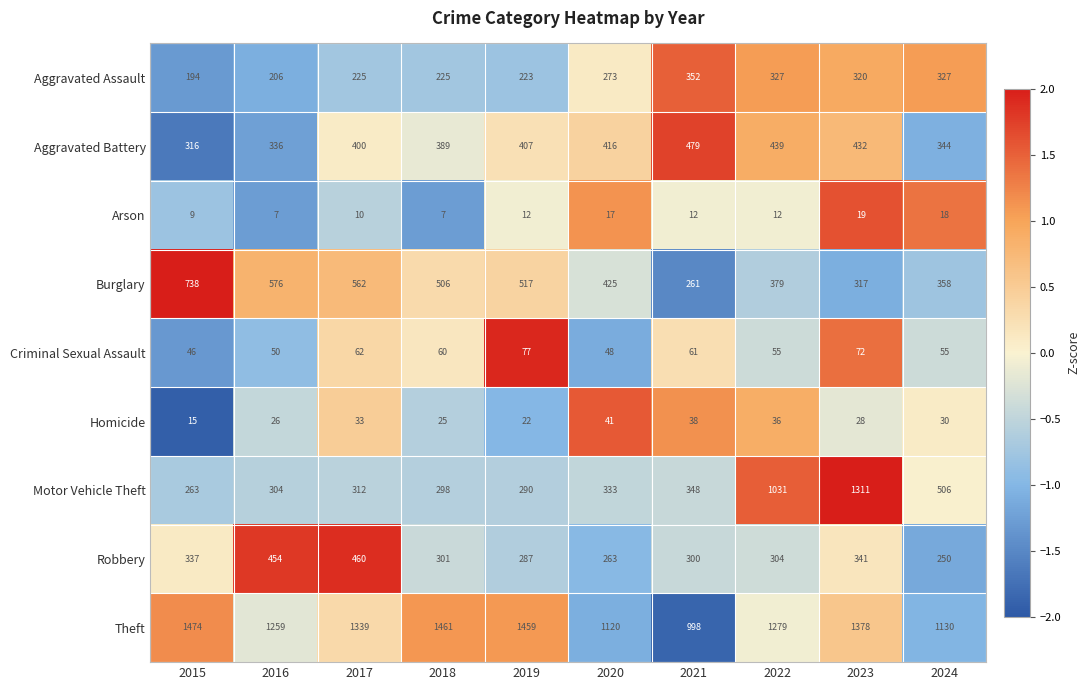

Which series has the largest total across all categories?

Theft